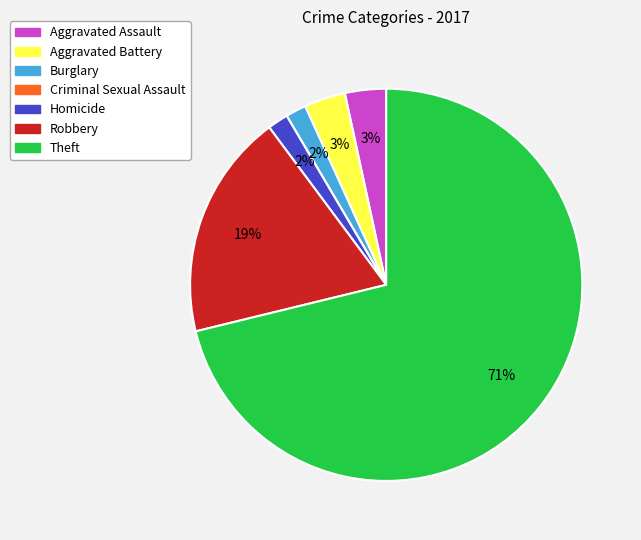

To the nearest percent, what percentage of the pie is Robbery?

19%